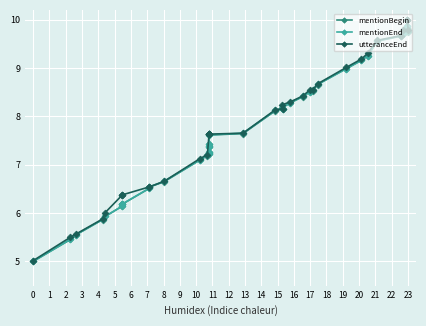

The value of mentionBegin at 28 is 11.7. True or false?

False